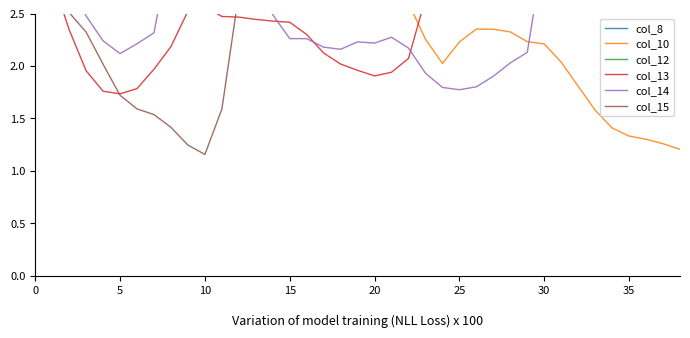

After their last crossing, which series has the higher values: col_10 or col_13?

col_13